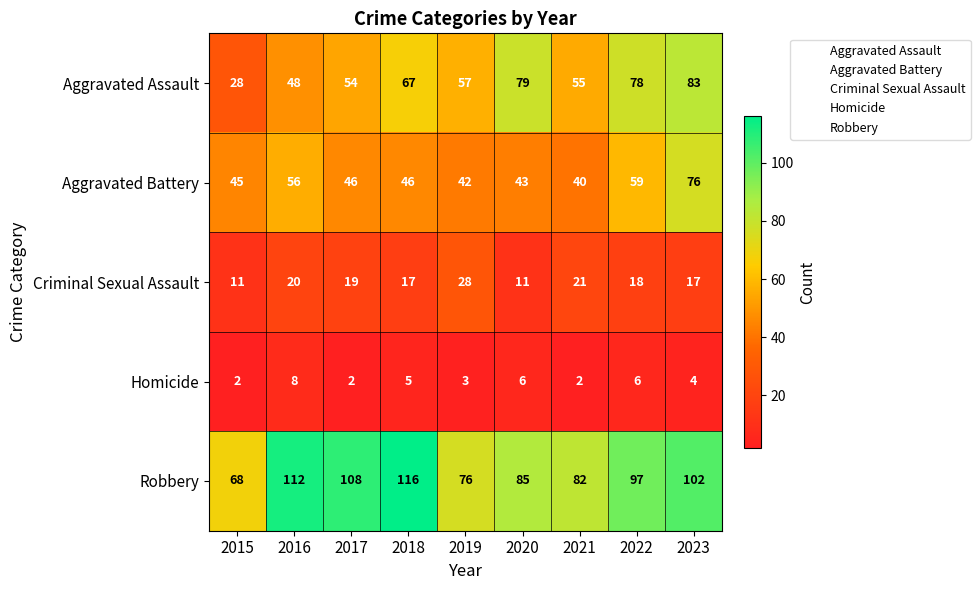

Is it true that Robbery equals 151 at 2023?

False